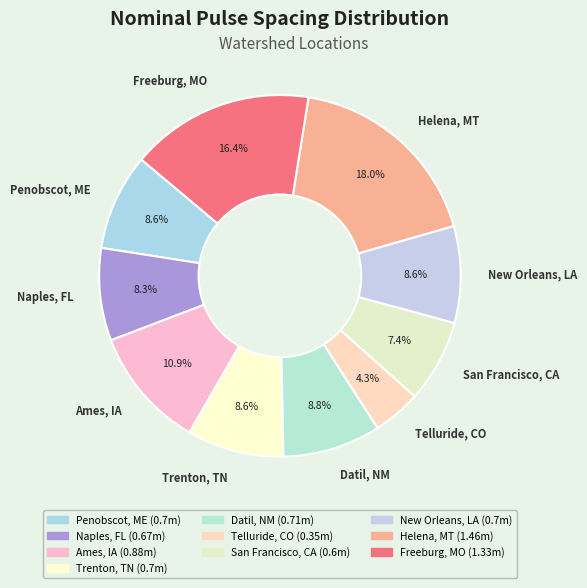

Does Penobscot, ME represent more than half of the total?

No